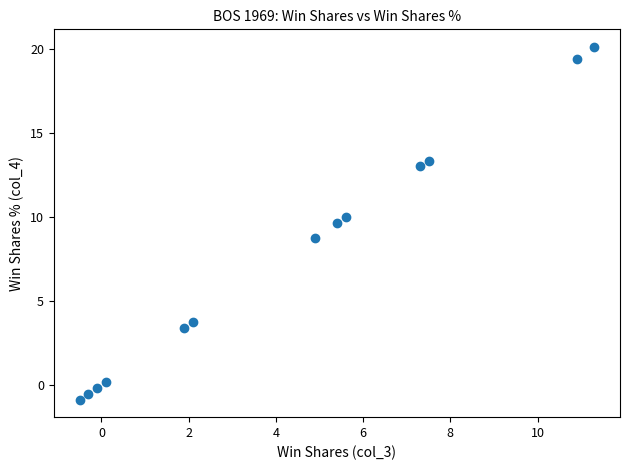

What is the range of X values (max minus min)?

11.8